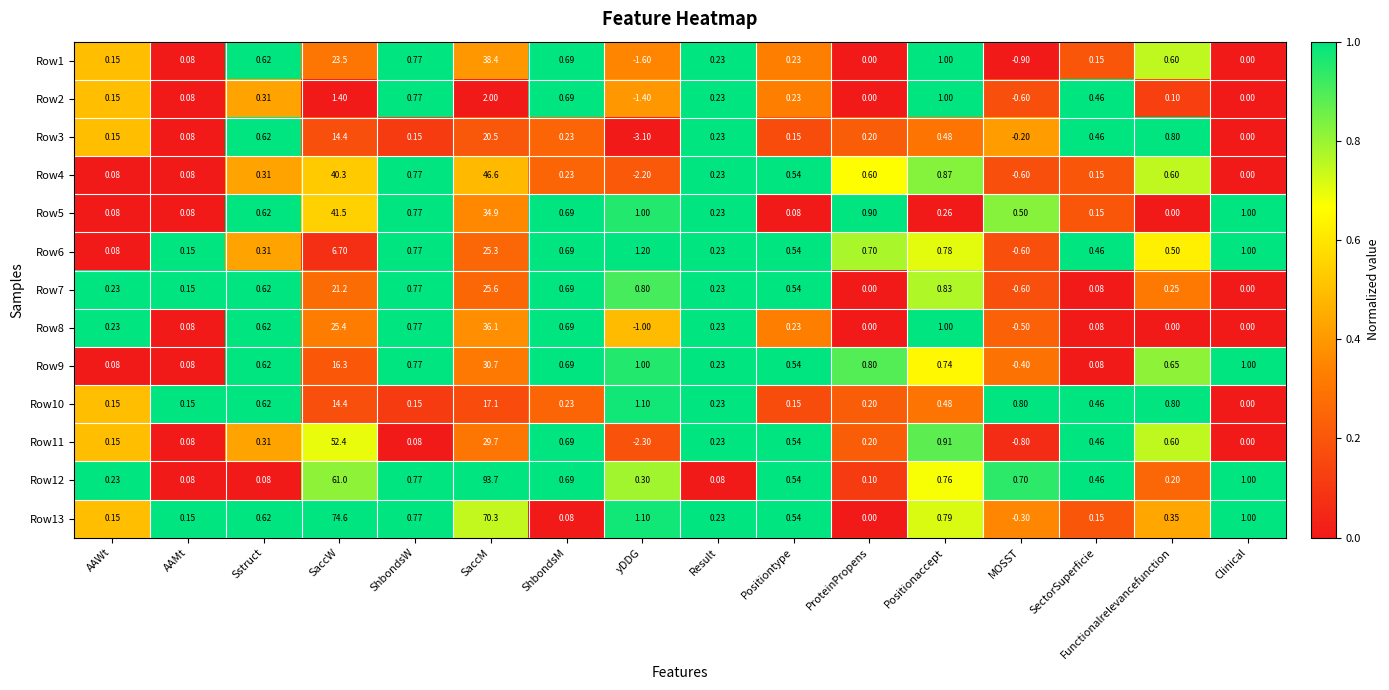

At which category is the sum across all series the highest?

SaccM